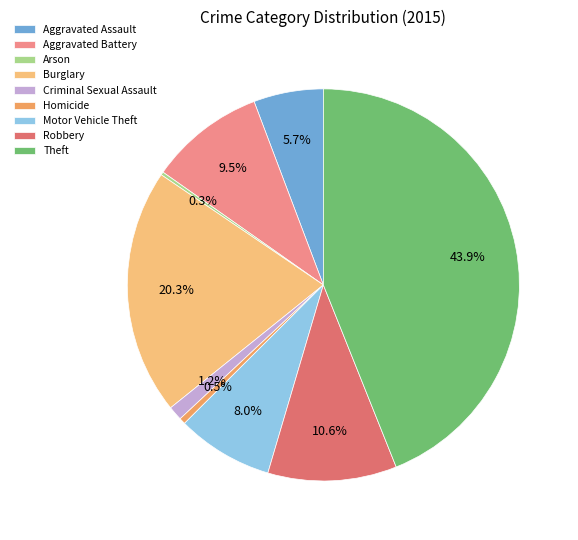

Is the sum of Burglary and Aggravated Battery greater than half?

No